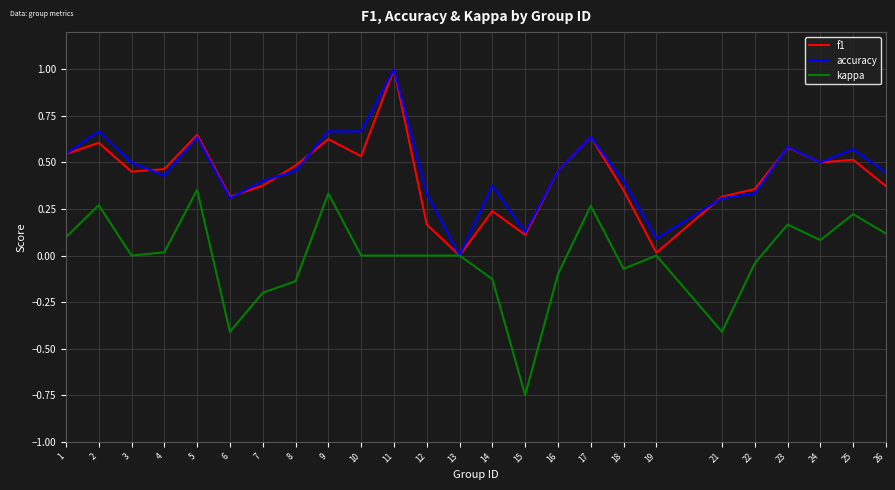

At which category is the sum across all series the highest?

11